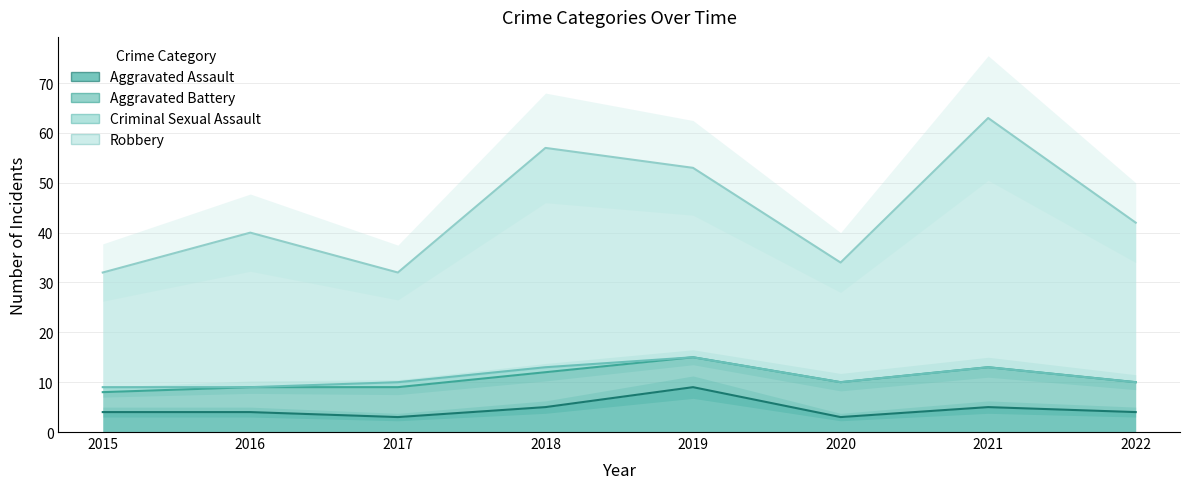

Rank the series at 2021 from highest to lowest value.

Robbery, Aggravated Assault